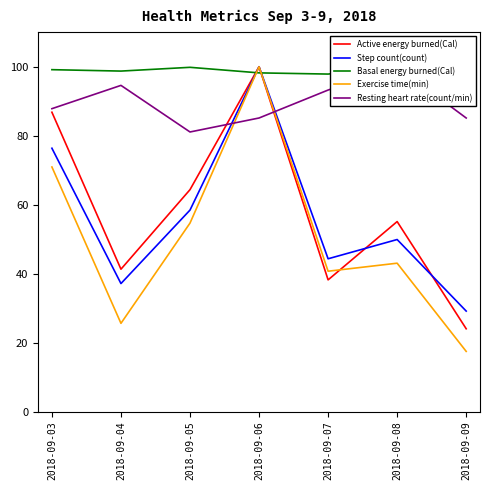

The value of Resting heart rate(count/min) at 2018-09-03 is 87.8. True or false?

True